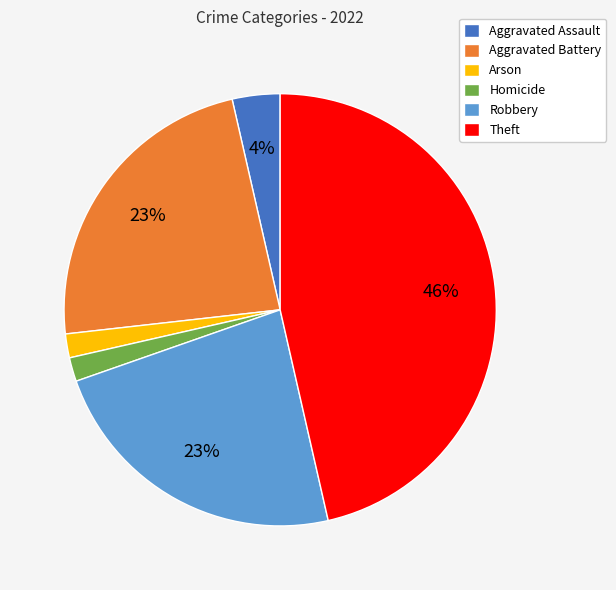

To the nearest percent, what percentage of the pie is Aggravated Assault?

4%